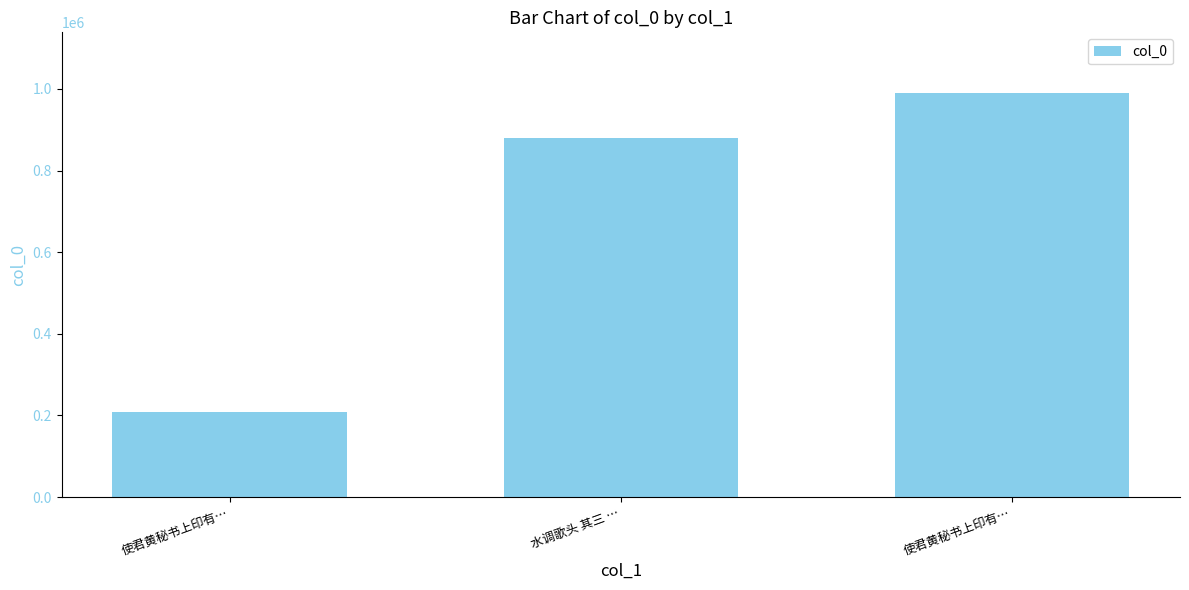

How many bars are there in total?

3